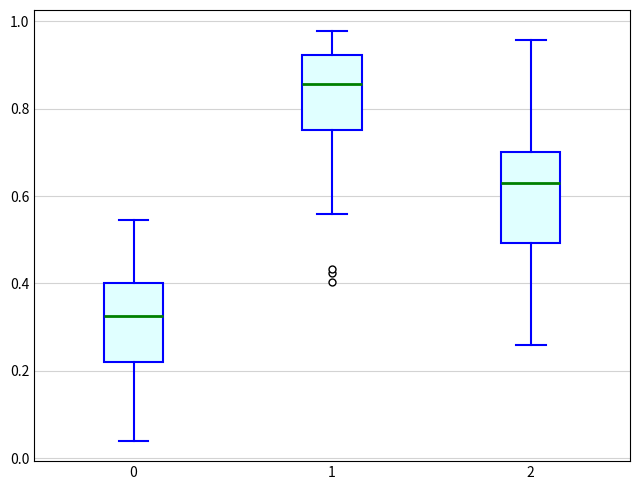

Which box's median line is the highest?

1